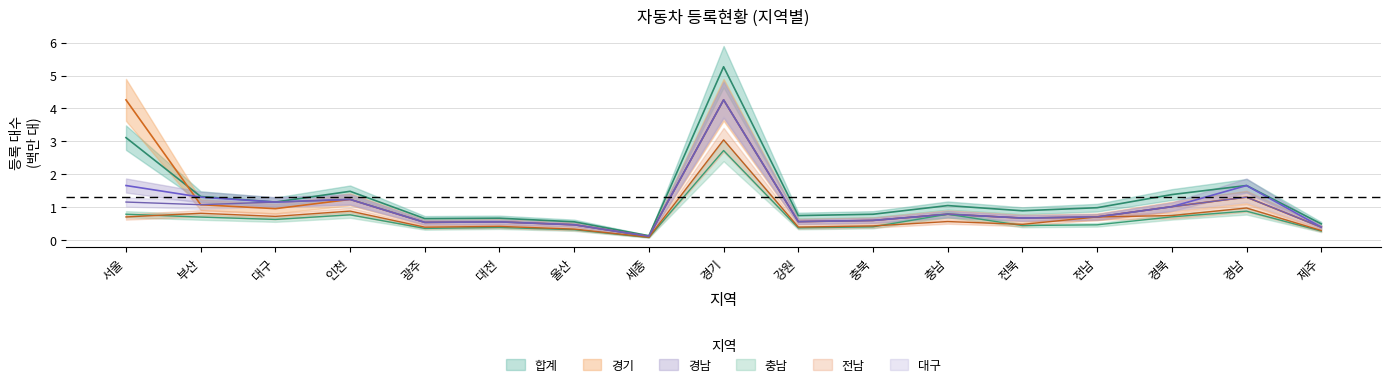

Where is the first local maximum for 전남?

인천